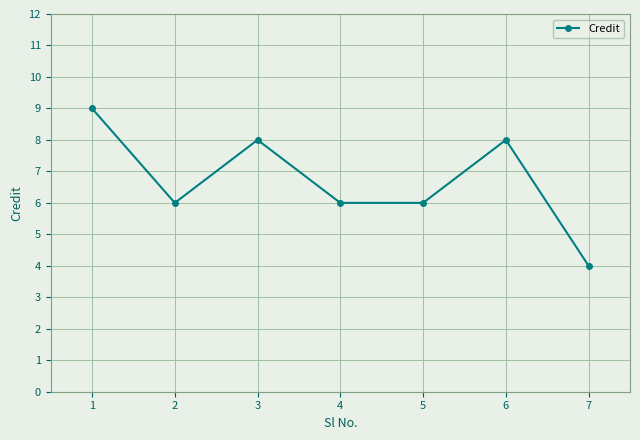

Between 5 and 3, which is larger?

3